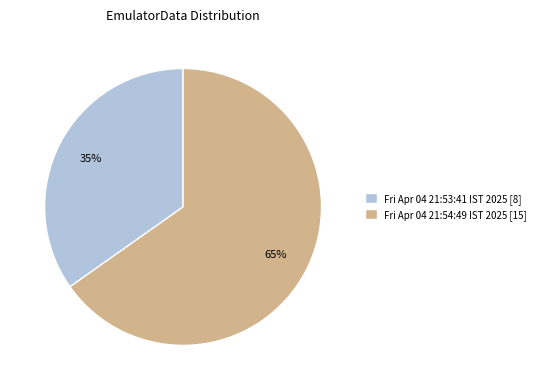

Is it true that Fri Apr 04 21:53:41 IST 2025 is 35% of the pie?

True